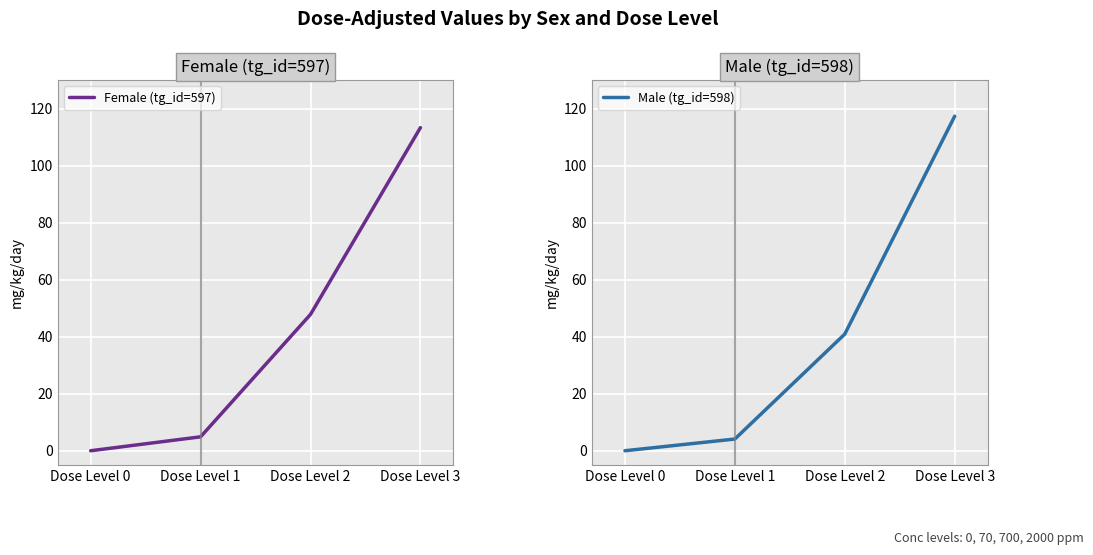

List the series in order of their overall mean, highest first.

Female (tg_id=597), Male (tg_id=598)